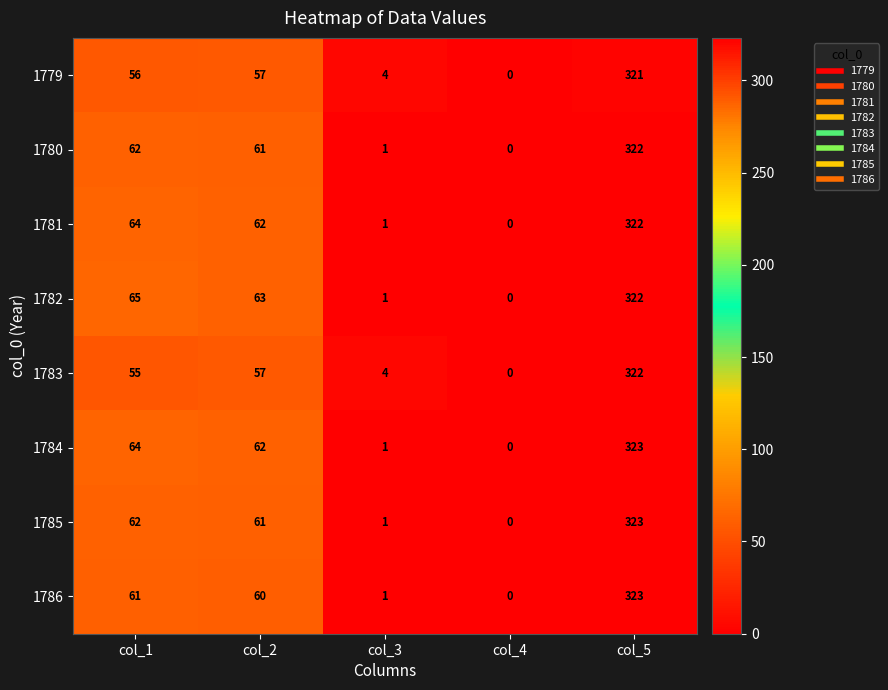

What is the sum of the 1782 values at col_1 and col_4?

65